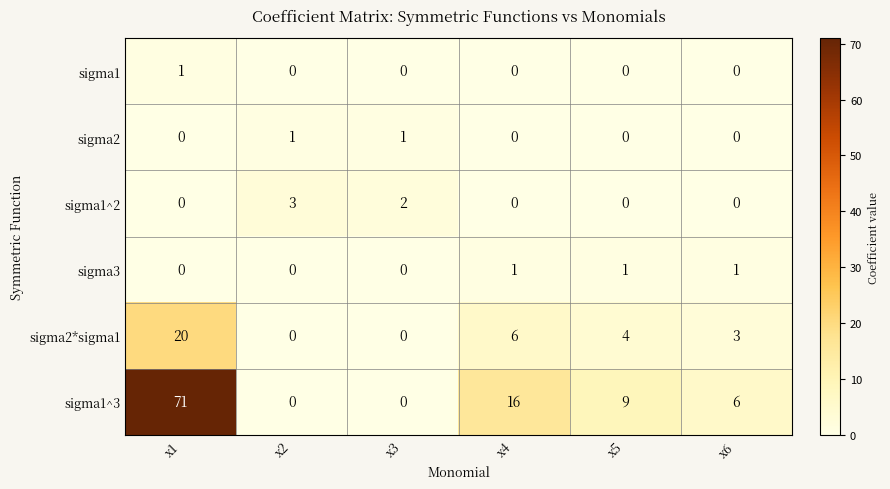

What is the total value across all series at x3?

3